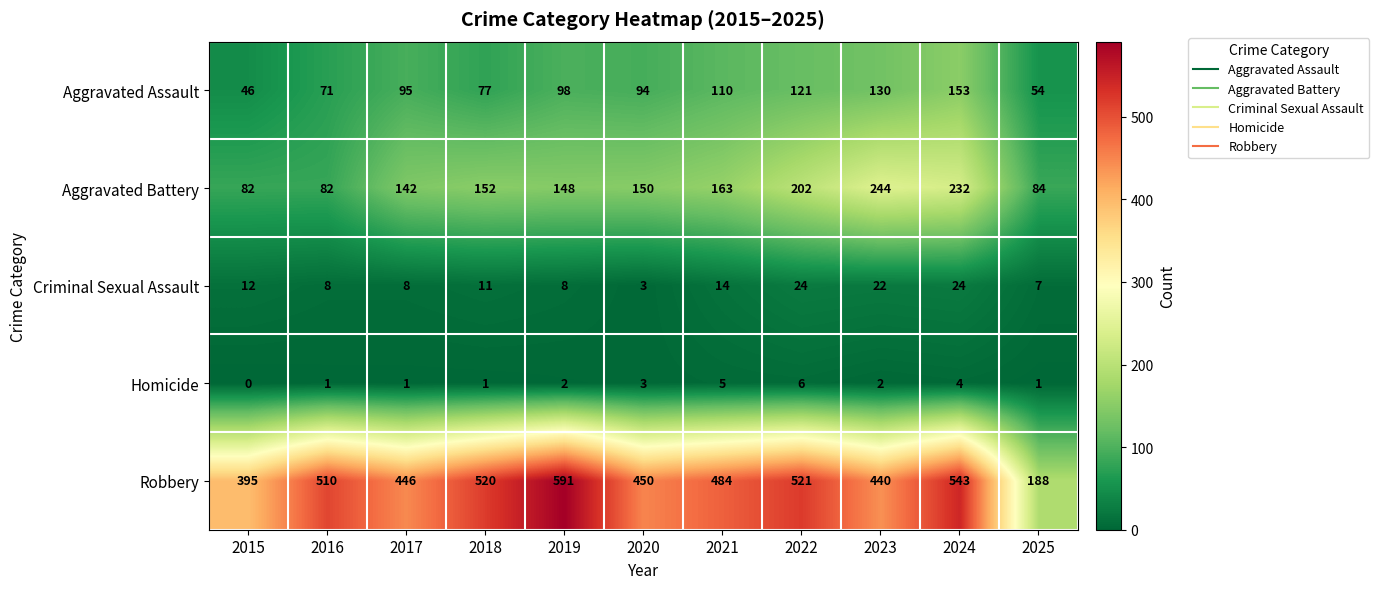

What value does the Homicide series have at 2020?

3